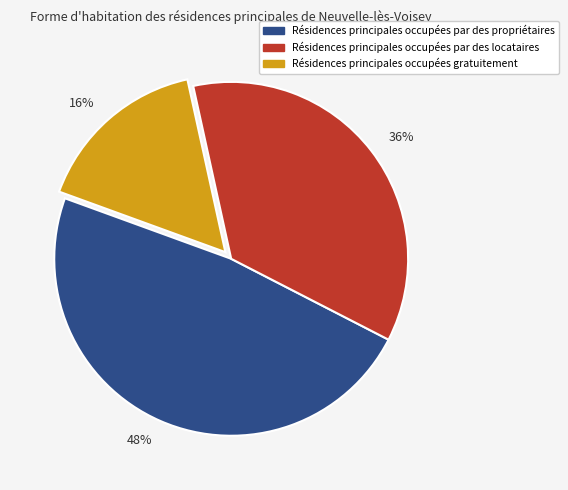

The 16% slice represents 11% of the pie. True or false?

False